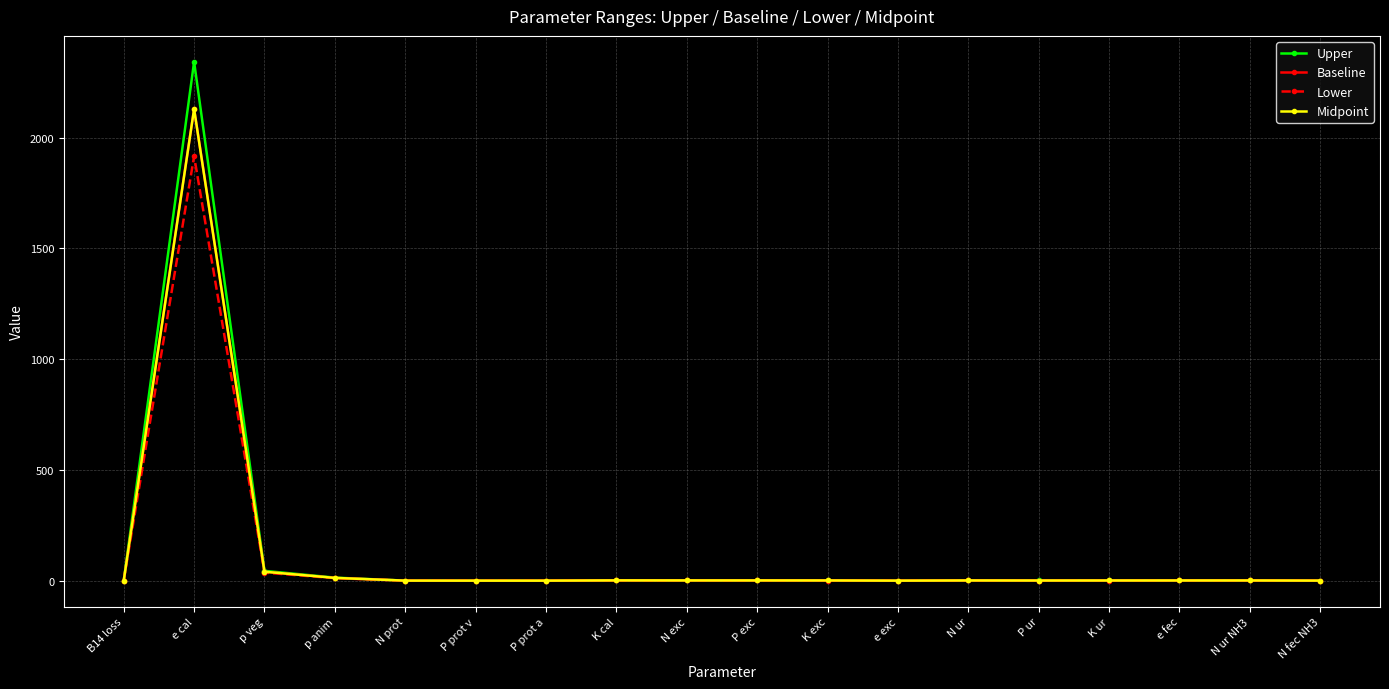

What is the value of the Baseline point at the 9th from the left?

1.0